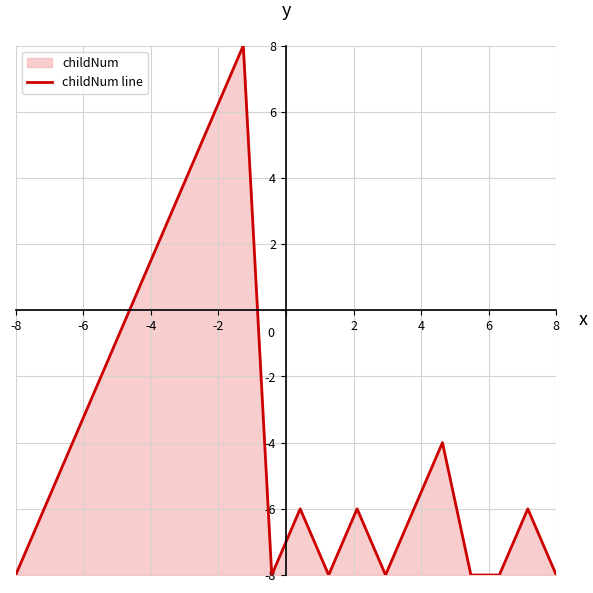

Does the chart have visible grid lines?

Yes